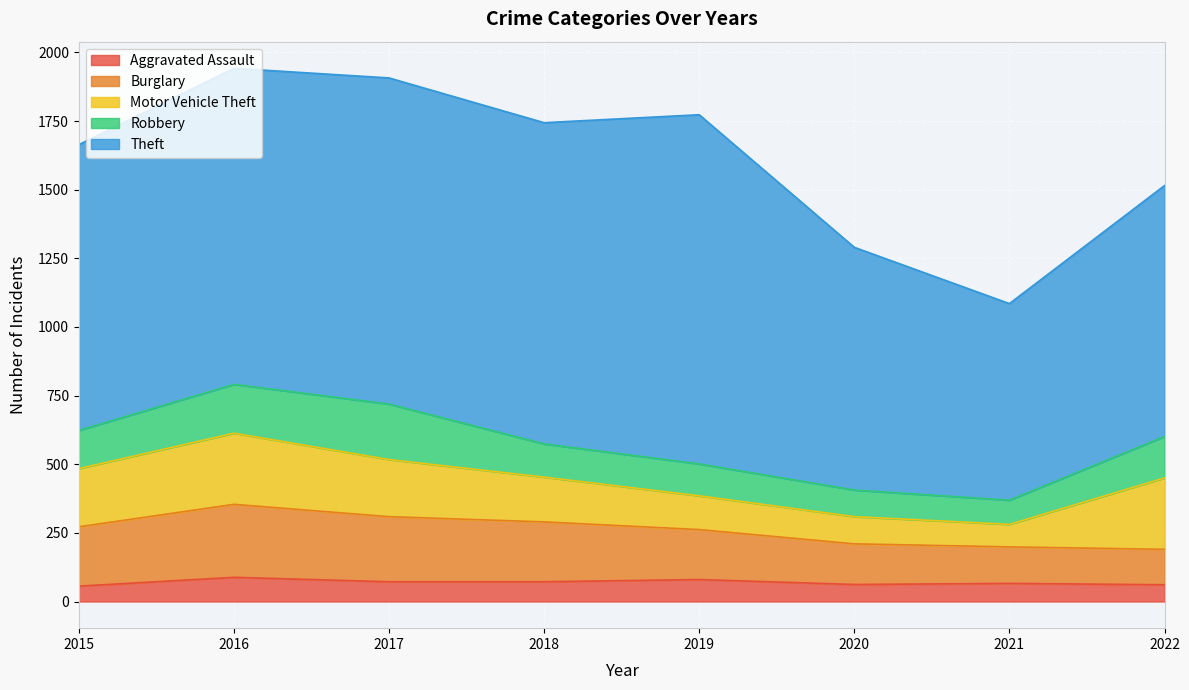

Which category has the lowest value in the Motor Vehicle Theft series?

2021